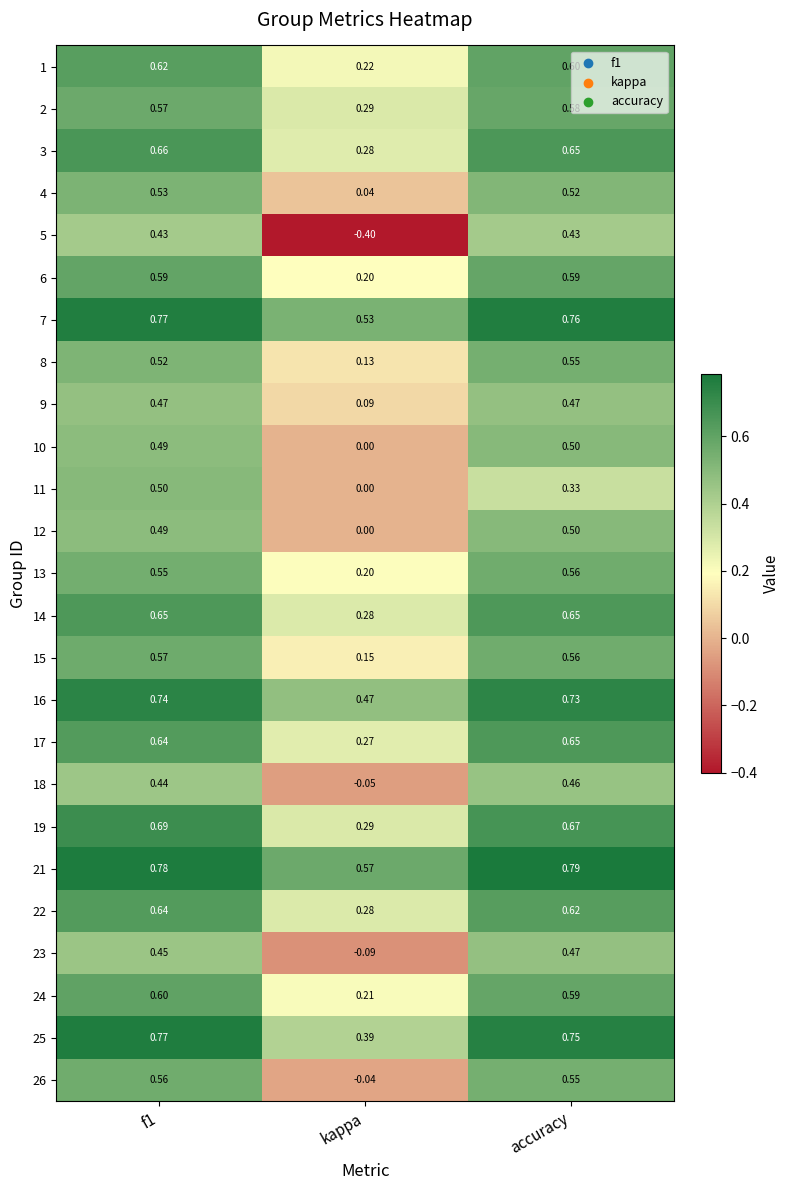

Which label corresponds to the smallest value in the chart?

kappa